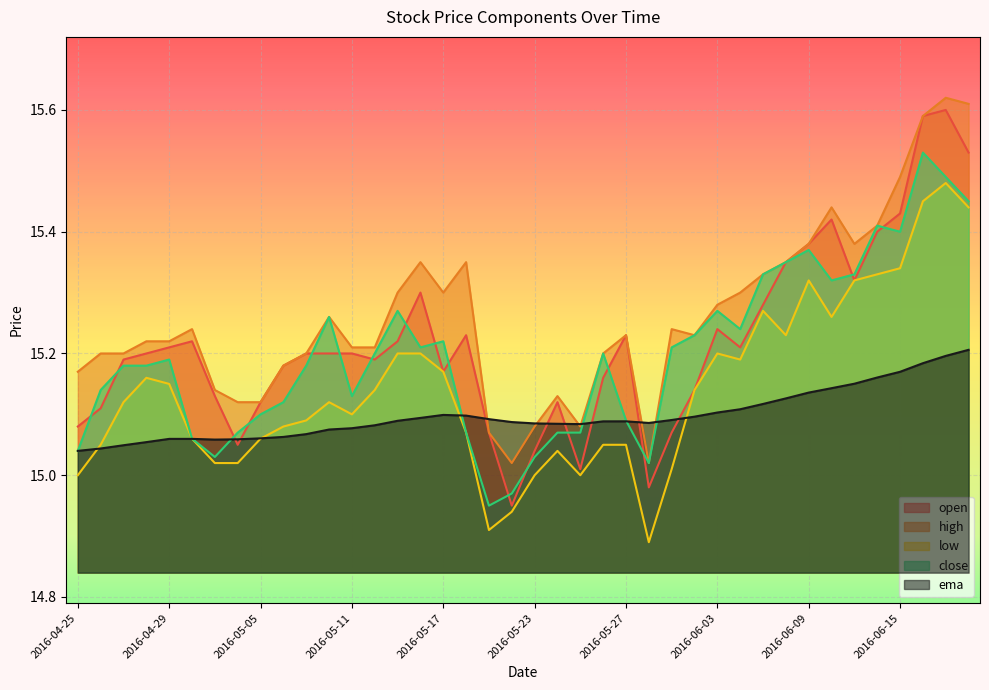

Which series has the largest total across all categories?

high